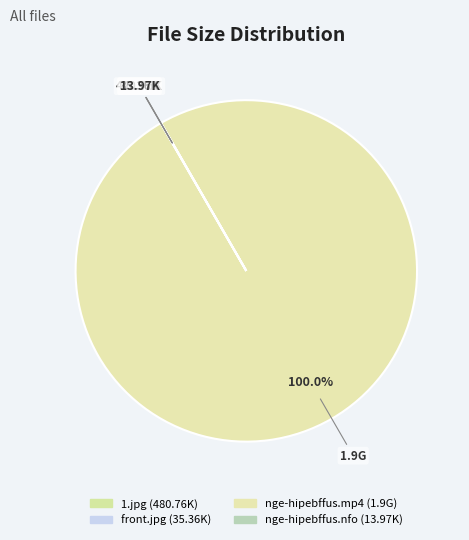

What is the change in value from 1.jpg to nge-hipebffus.mp4?

+1899519.2